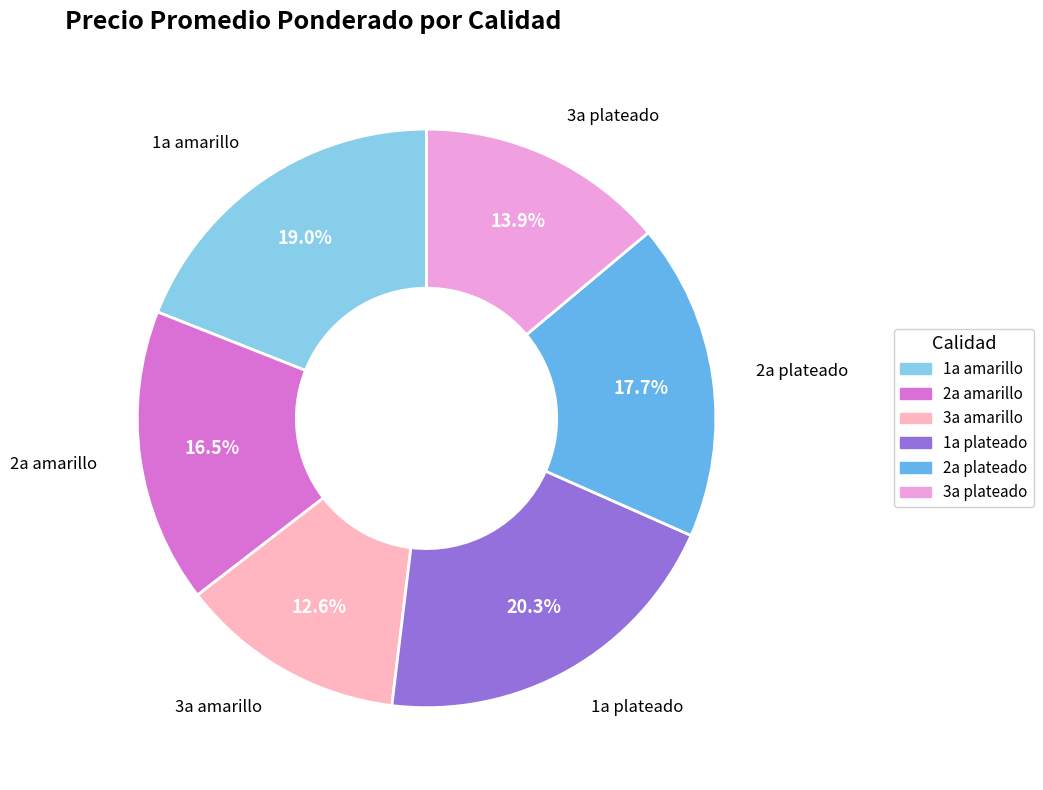

What is the largest slice in the pie chart?

1a plateado